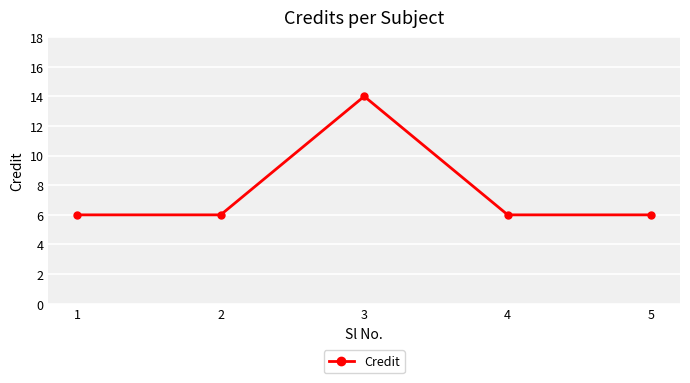

How many values are between 6 and 7?

4